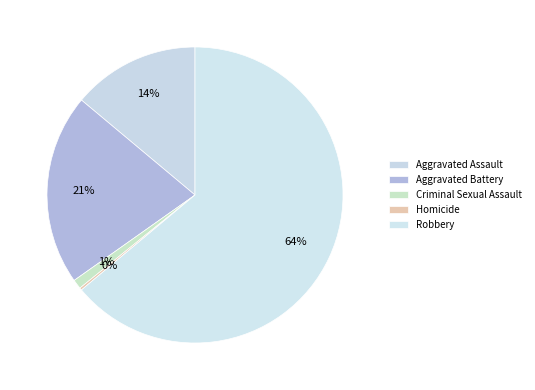

To the nearest percent, what is the average slice percentage?

20%